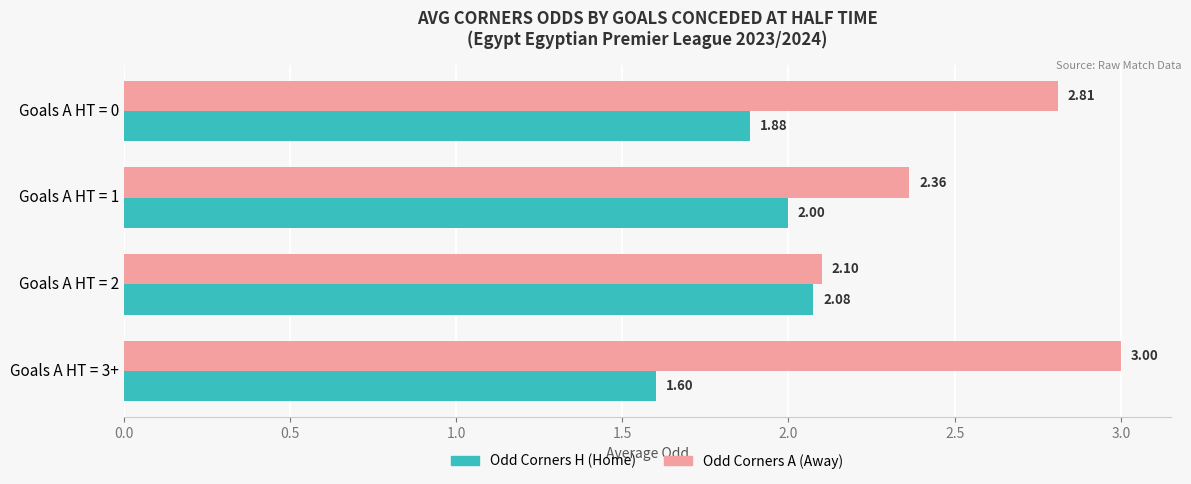

What is the minimum value shown in the chart?

1.6